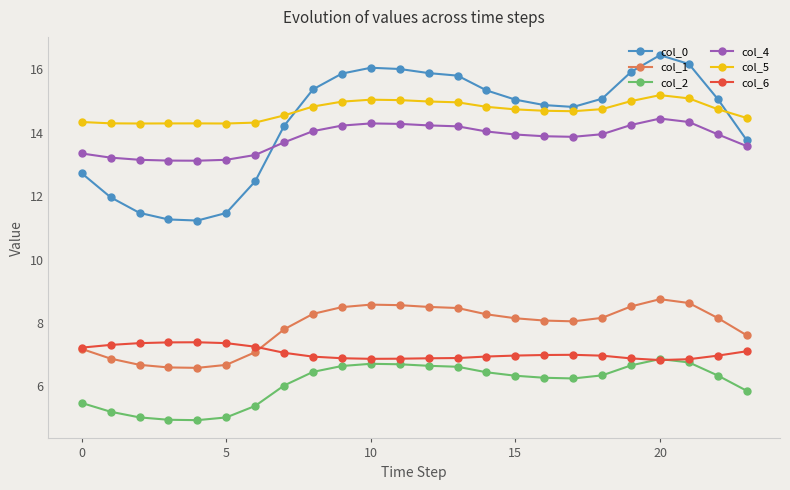

What is the value of the col_5 point at the 12th from the left?

15.0